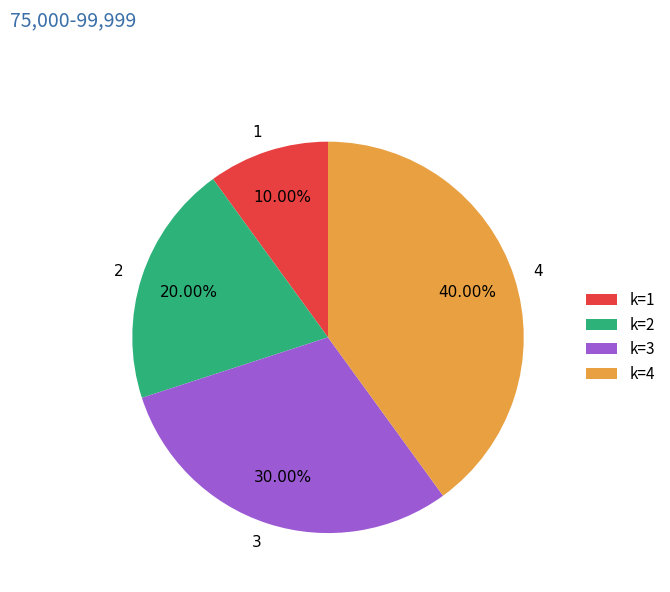

To the nearest percent, what is the average slice percentage?

25%